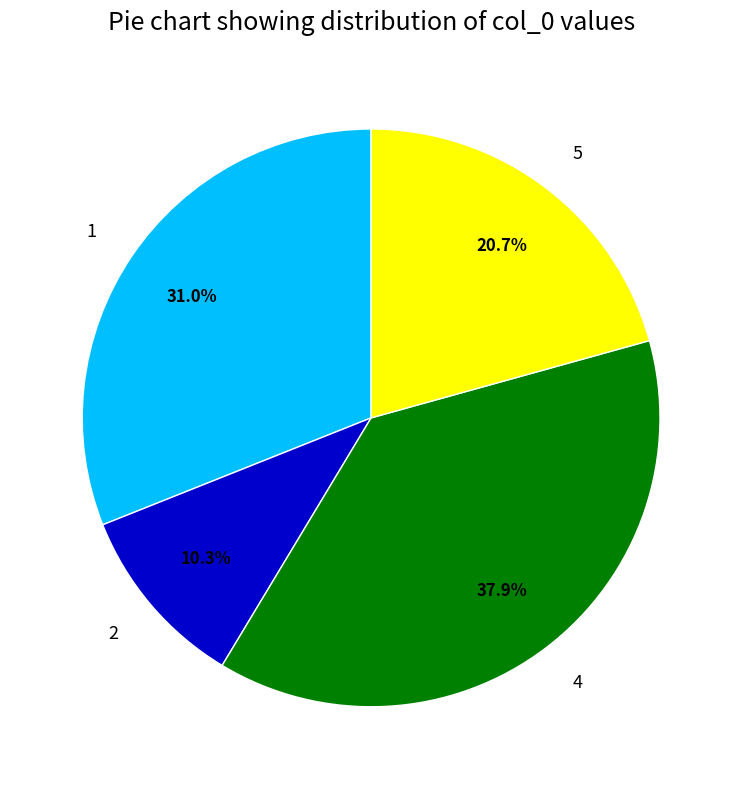

Rank the categories by value from lowest to highest.

2, 5, 1, 4